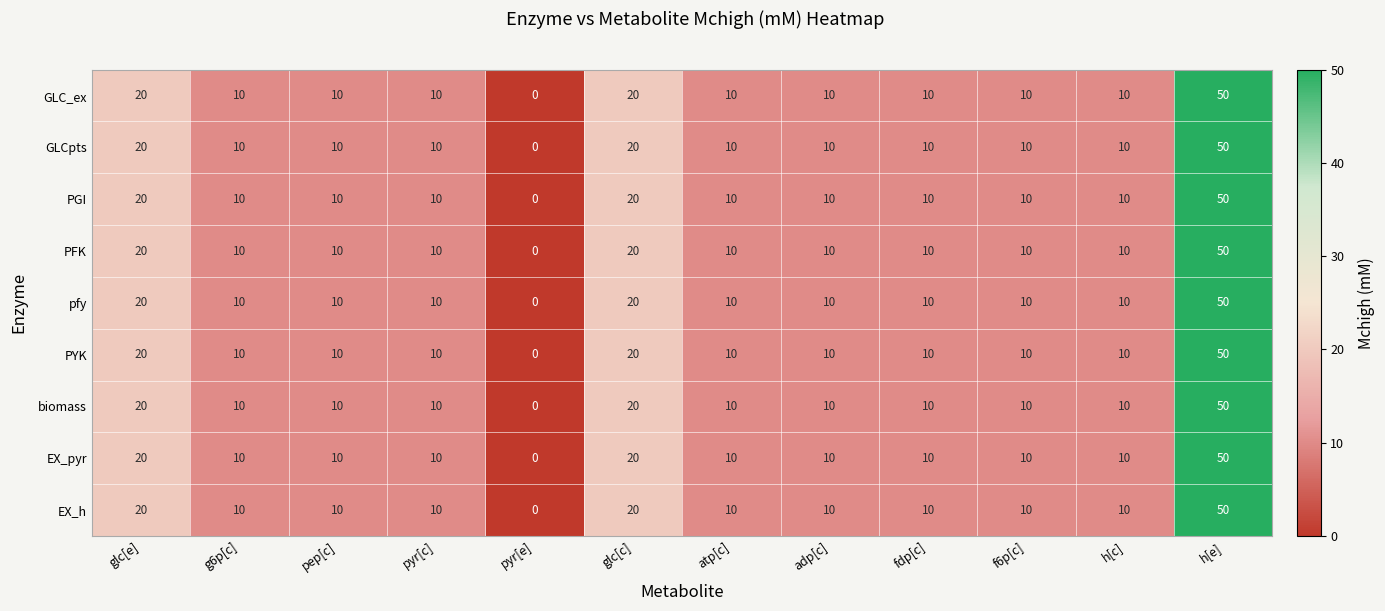

At which category is the sum across all series the highest?

h[e]